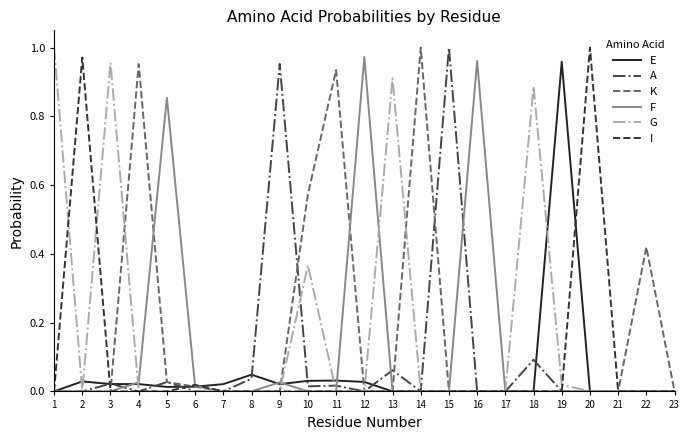

How many lines are shown in the chart?

6